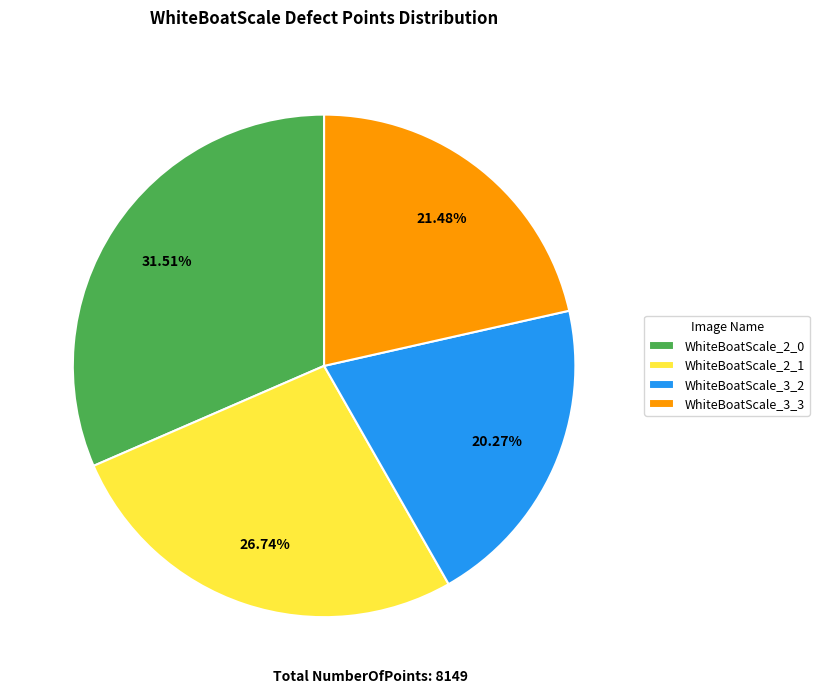

Is the sum of WhiteBoatScale_3_3 and WhiteBoatScale_2_0 greater than half?

Yes